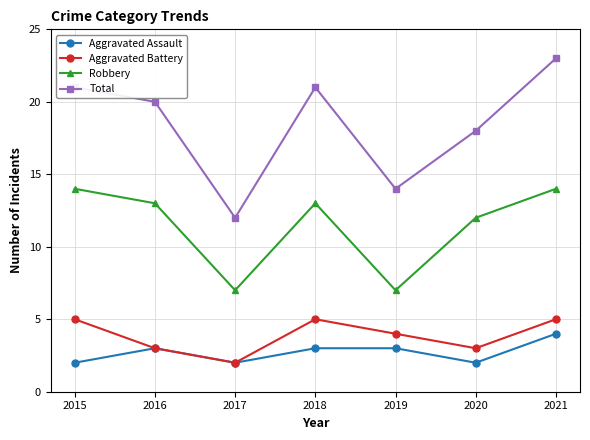

What are all the series names shown in the legend?

Aggravated Assault, Aggravated Battery, Robbery, Total